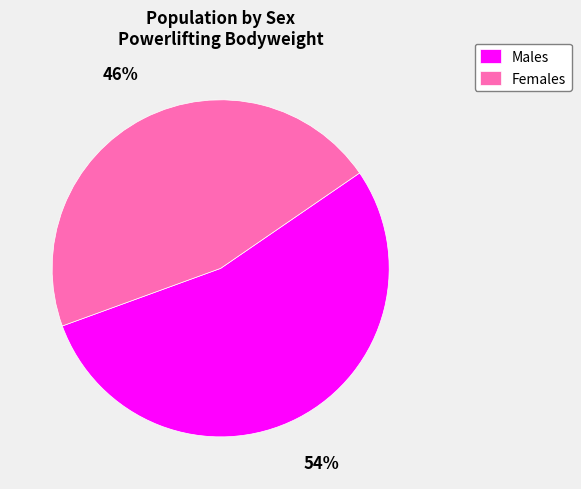

Which has a higher value, Males or Females?

Males